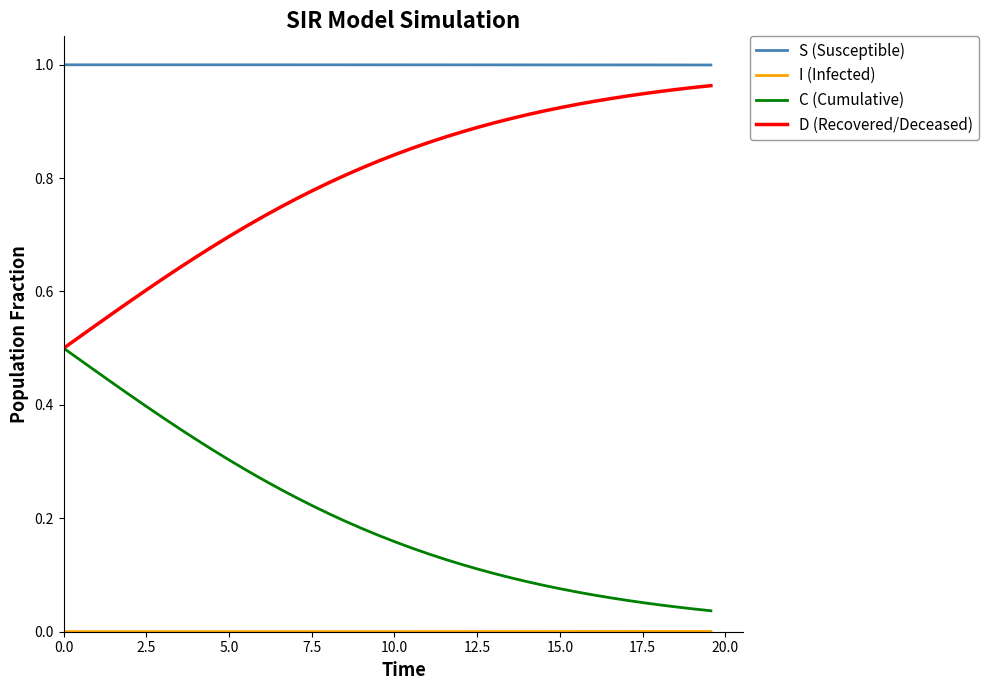

At how many categories does at least one series exceed 0?

40